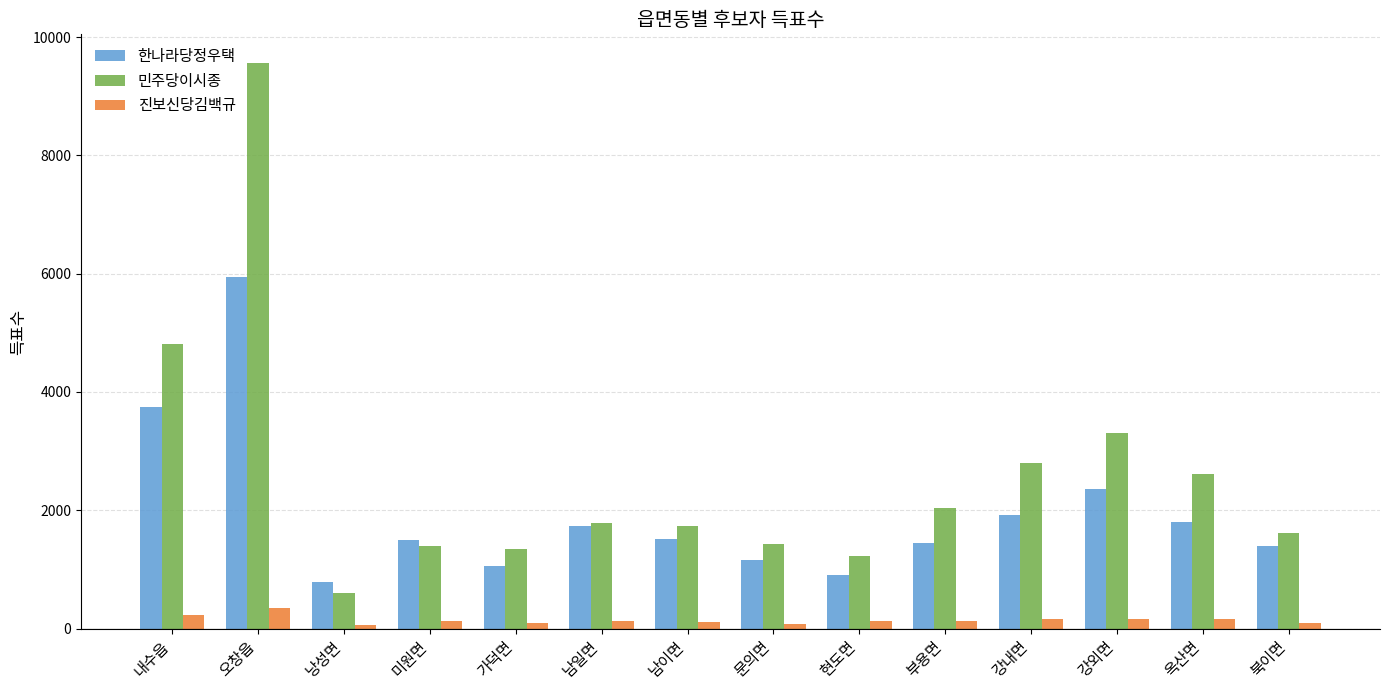

Rank the series by their average value, from highest to lowest.

민주당이시종, 한나라당정우택, 진보신당김백규